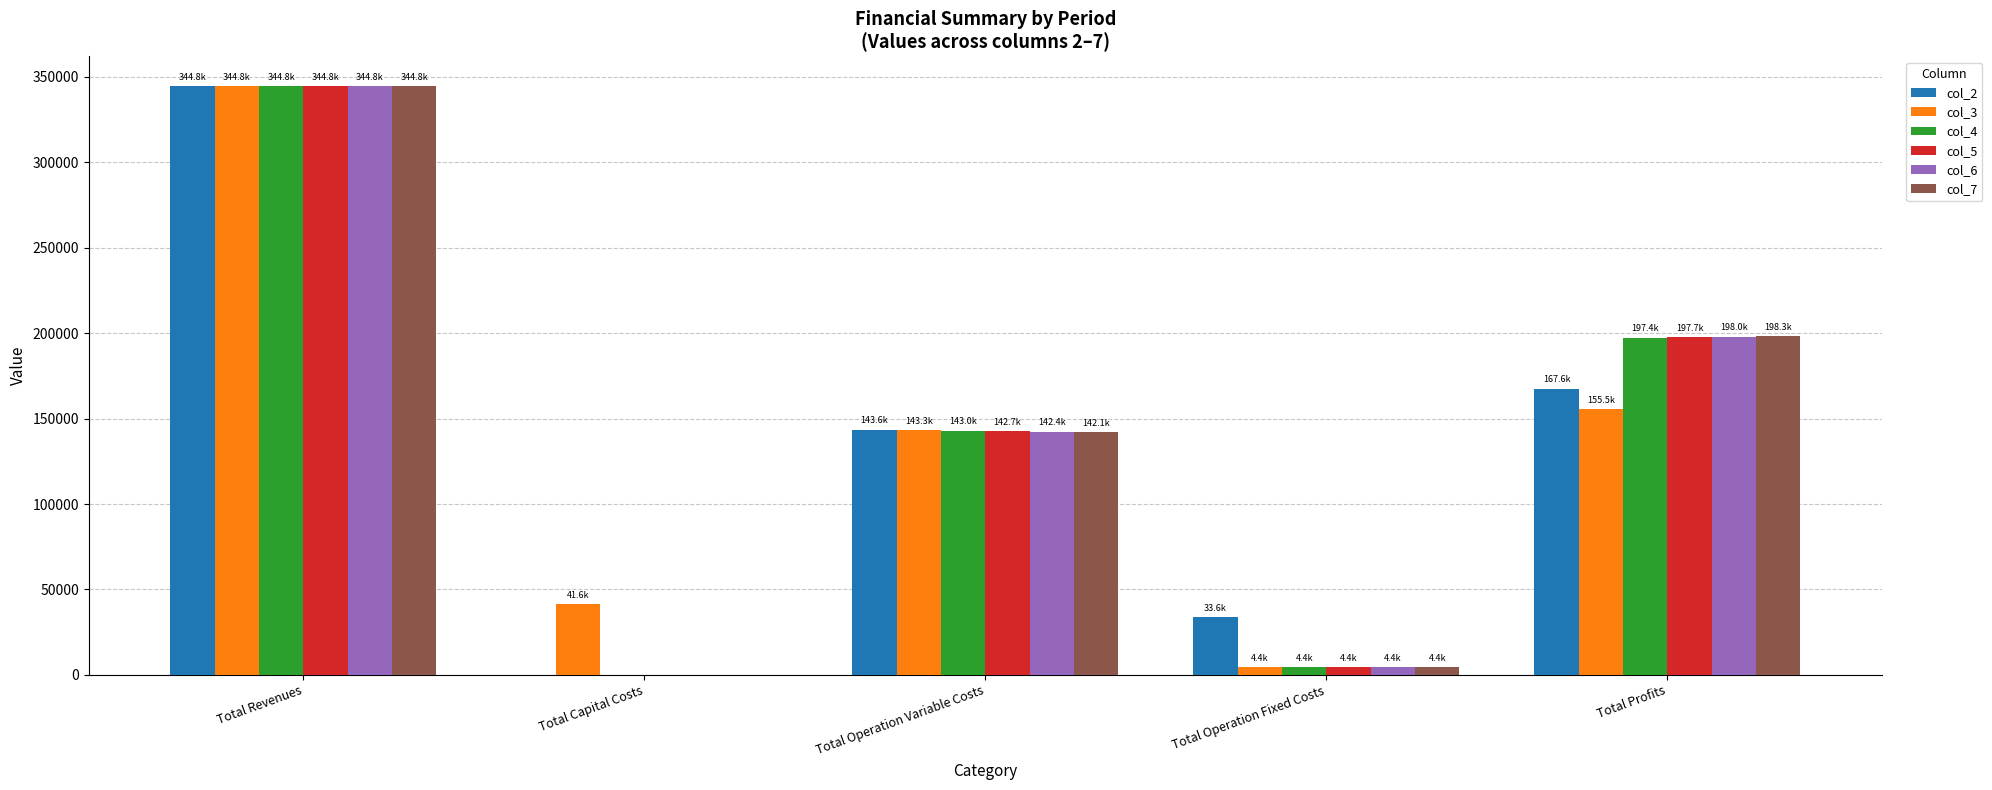

Reading left to right, list all the values displayed in this chart.

col_2: Total Revenues=344788.0	Total Capital Costs=0.0	Total Operation Variable Costs=143606.9	Total Operation Fixed Costs=33627.6	Total Profits=167553.4
col_3: Total Revenues=344788.0	Total Capital Costs=41600.0	Total Operation Variable Costs=143304.3	Total Operation Fixed Costs=4371.6	Total Profits=155512.1
col_4: Total Revenues=344788.0	Total Capital Costs=0.0	Total Operation Variable Costs=143001.2	Total Operation Fixed Costs=4371.6	Total Profits=197415.1
col_5: Total Revenues=344788.0	Total Capital Costs=0.0	Total Operation Variable Costs=142697.8	Total Operation Fixed Costs=4371.6	Total Profits=197718.6
col_6: Total Revenues=344788.0	Total Capital Costs=0.0	Total Operation Variable Costs=142393.9	Total Operation Fixed Costs=4371.6	Total Profits=198022.5
col_7: Total Revenues=344788.0	Total Capital Costs=0.0	Total Operation Variable Costs=142089.6	Total Operation Fixed Costs=4371.6	Total Profits=198326.8